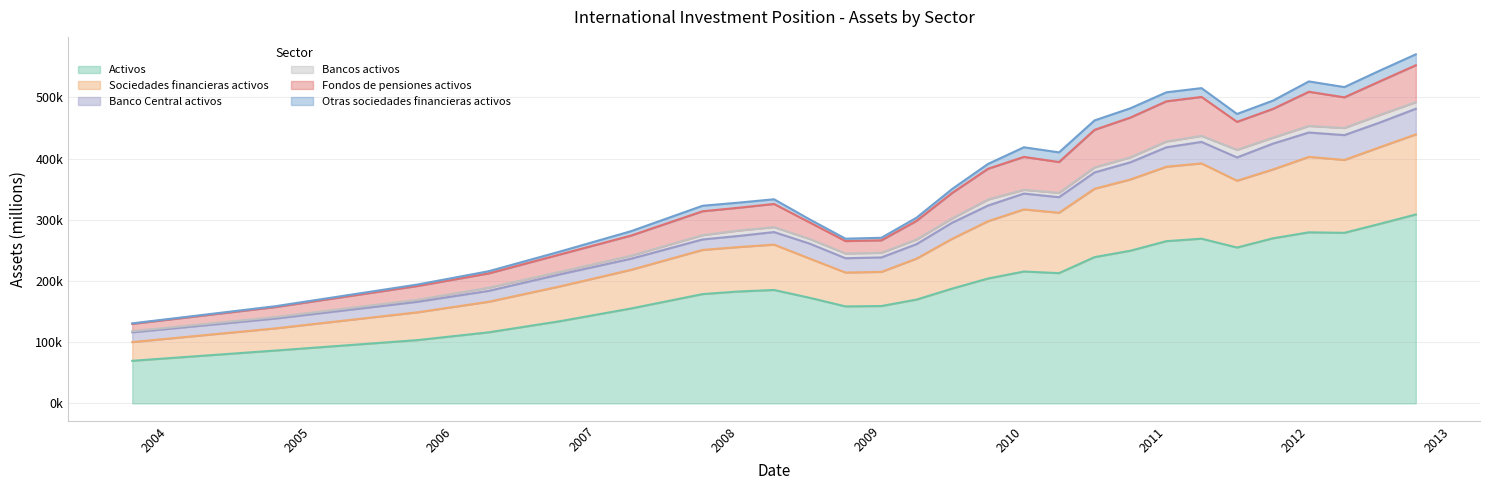

What is the difference between the highest and lowest values at 2012-07?

280995